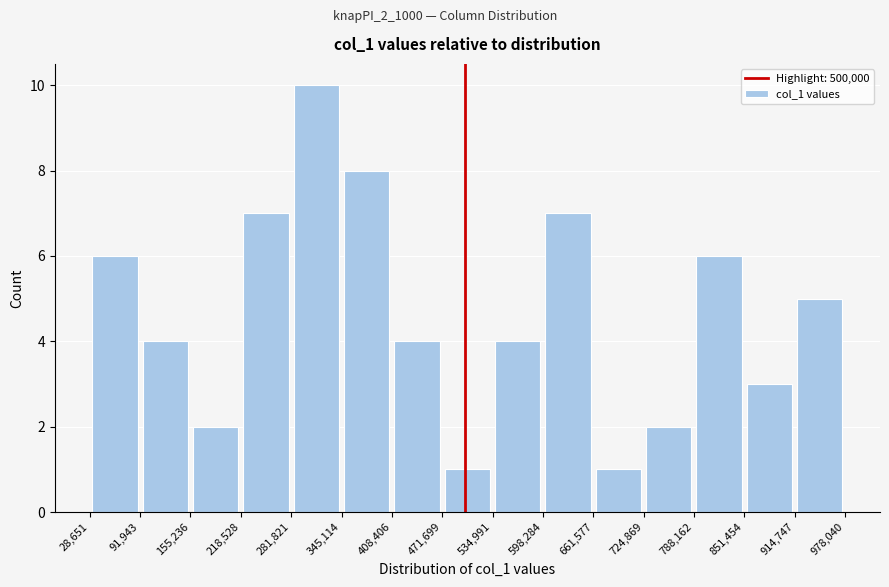

Which range on the x-axis has the tallest bar?

281,821 to 345,114